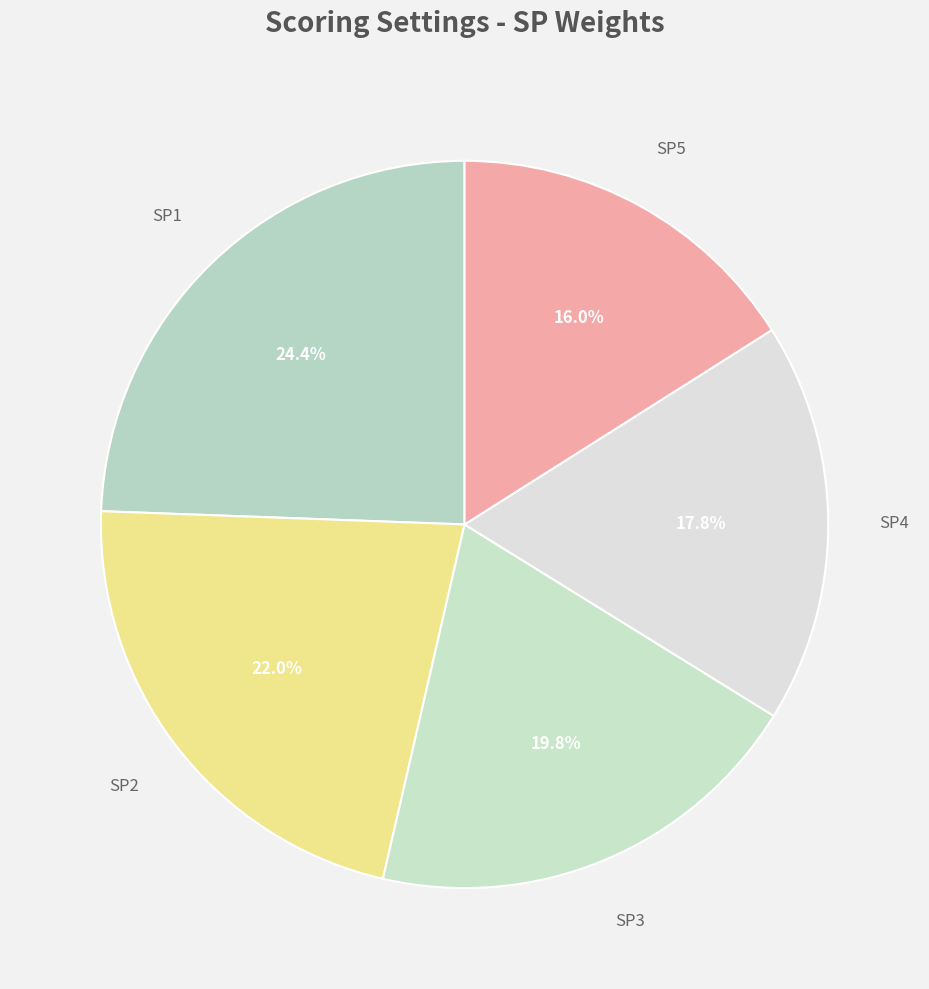

Which category has the smallest portion of the pie?

SP5